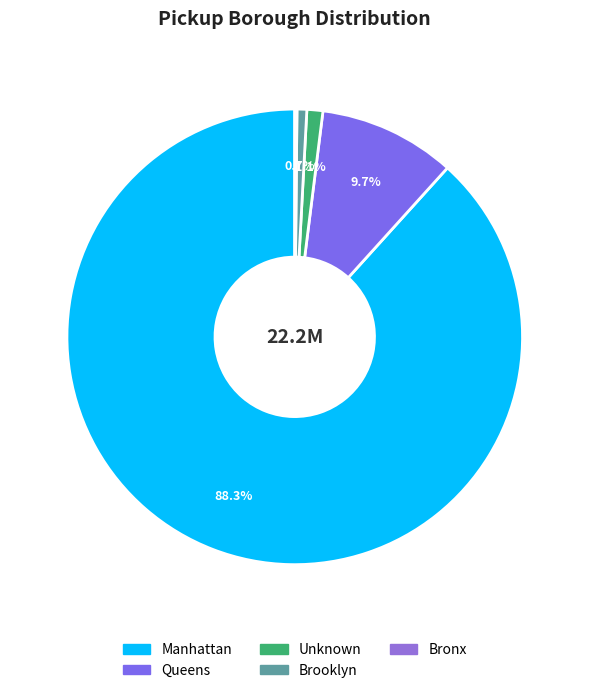

Is it true that Queens is 10% of the pie?

True